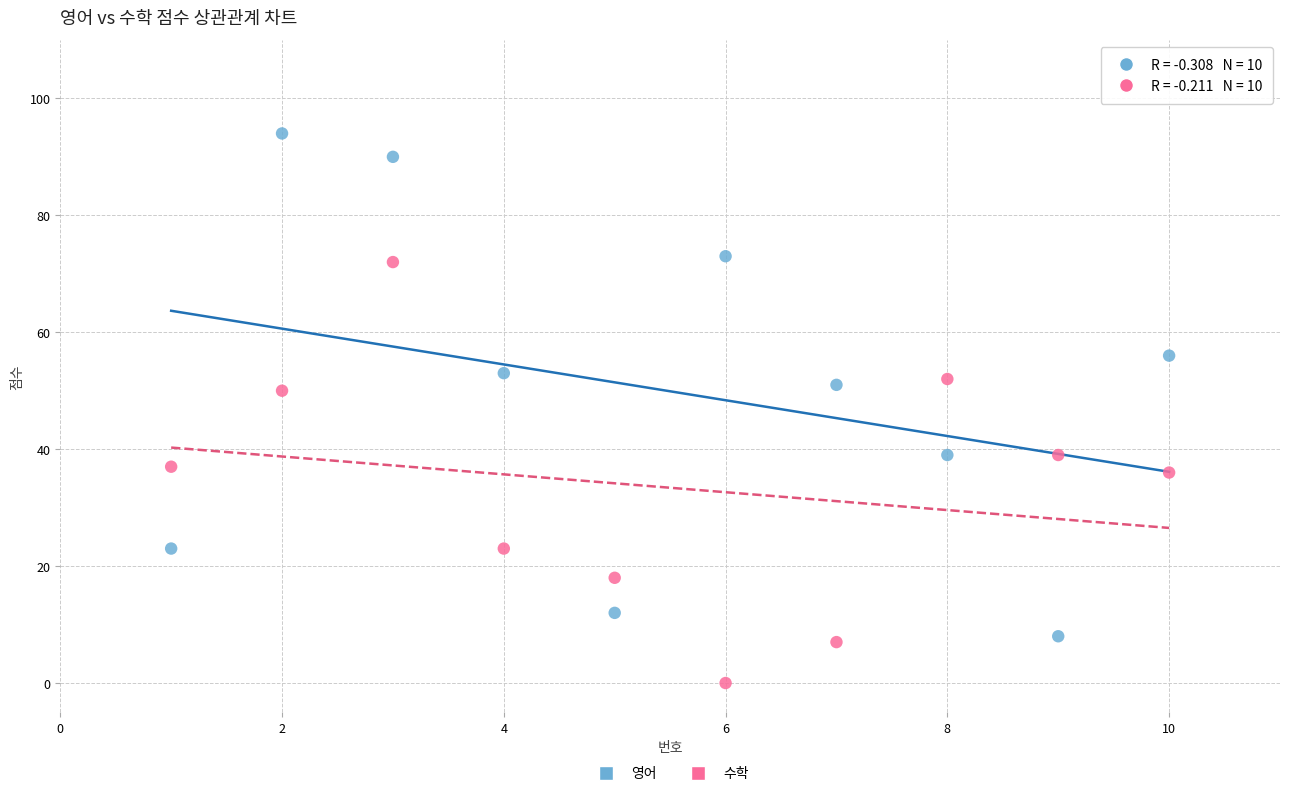

Which series contains the highest Y value?

영어